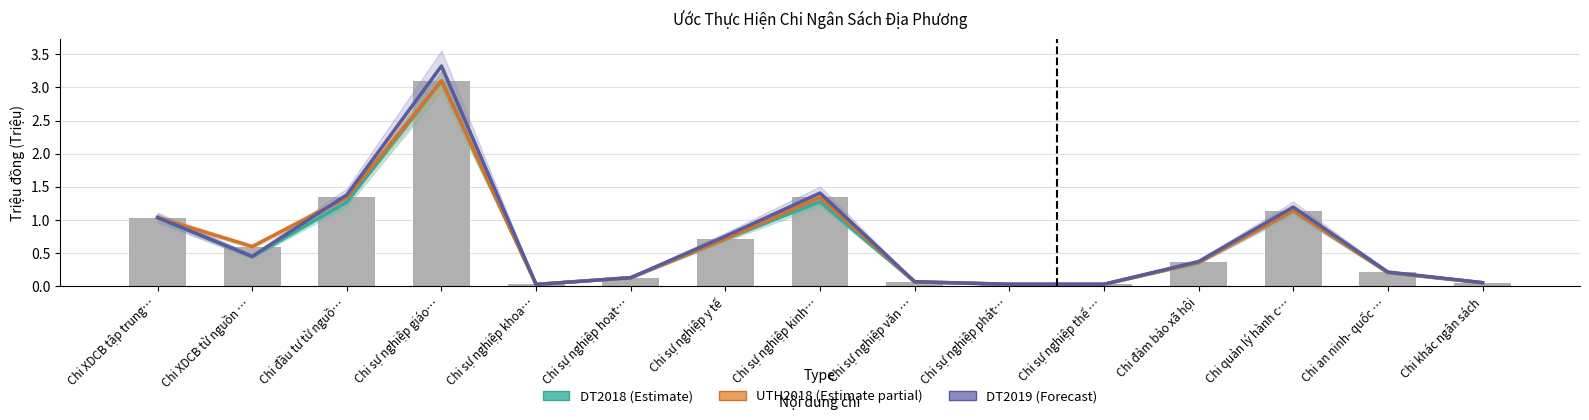

Rank the series by their maximum value, from lowest to highest.

DT2018 (Estimate), UTH2018 (Estimate partial), DT2019 (Forecast)